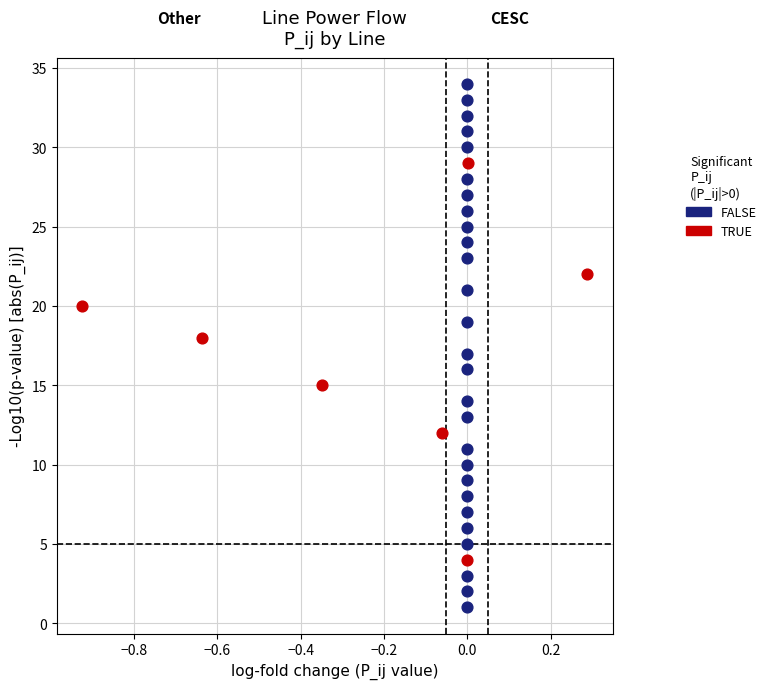

Which series contains the lowest Y value?

FALSE